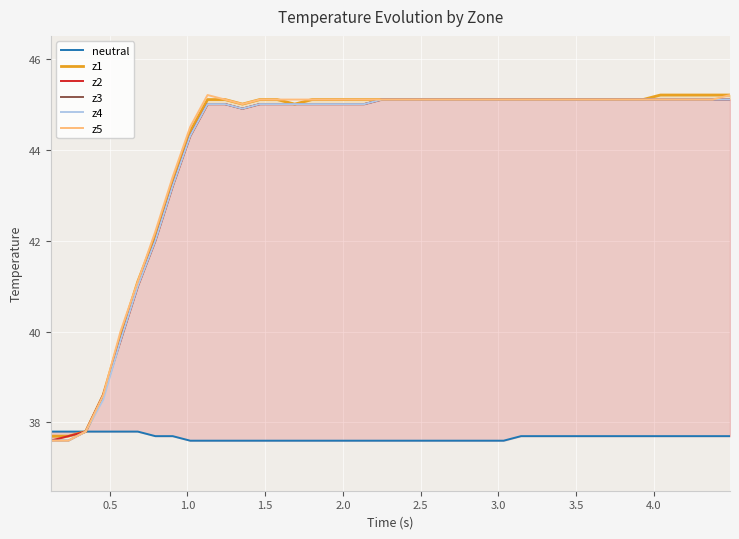

How many data points does each series have?

40